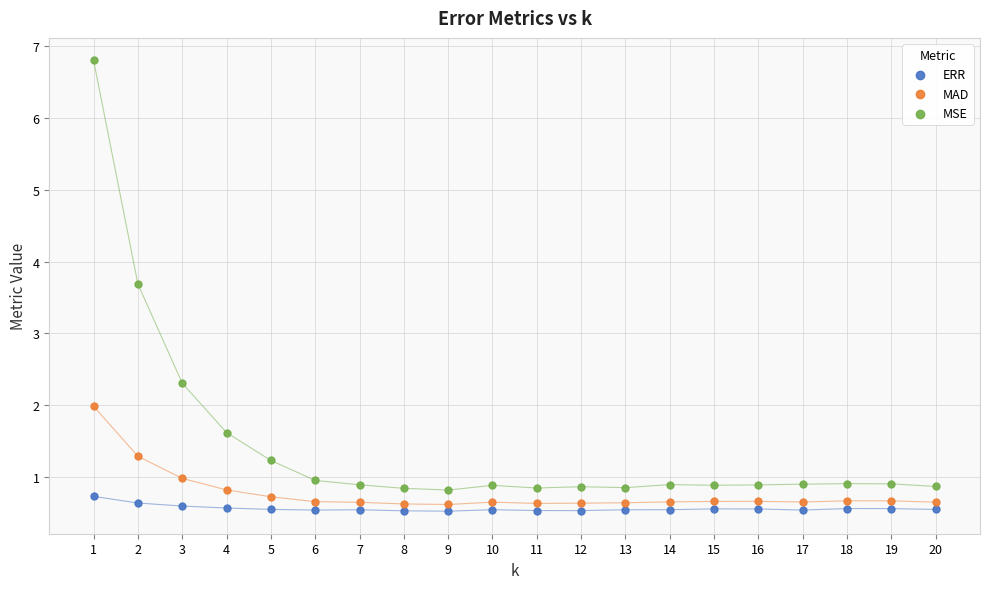

Which series contains the highest Y value?

MSE